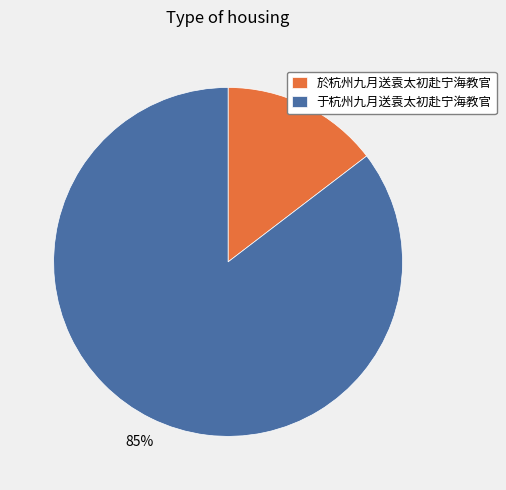

Which category has the smallest portion of the pie?

於杭州九月送袁太初赴宁海教官